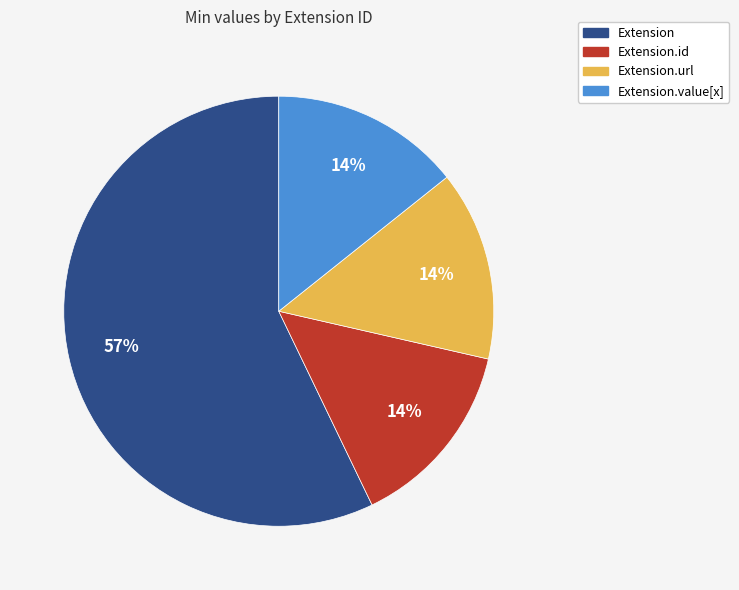

To the nearest percent, what percentage of the pie is Extension.id?

14%